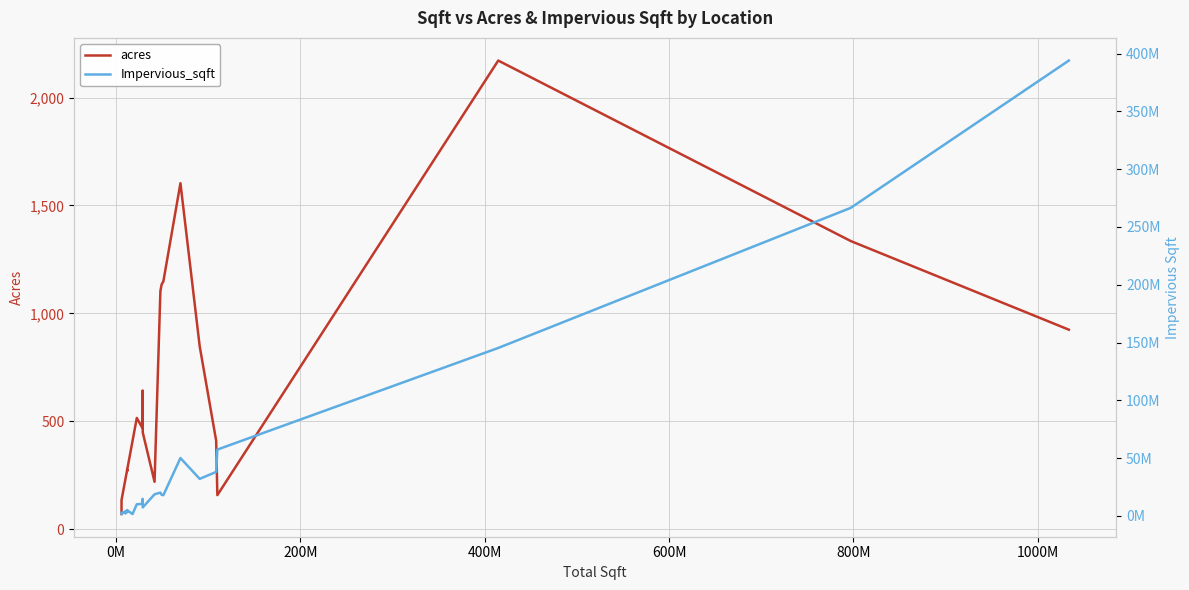

How many data points in acres are less than 409?

14